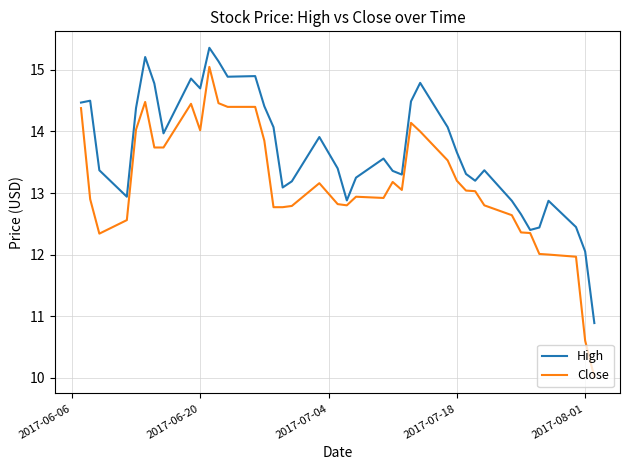

List the series in order of their peak value, lowest first.

Close, High